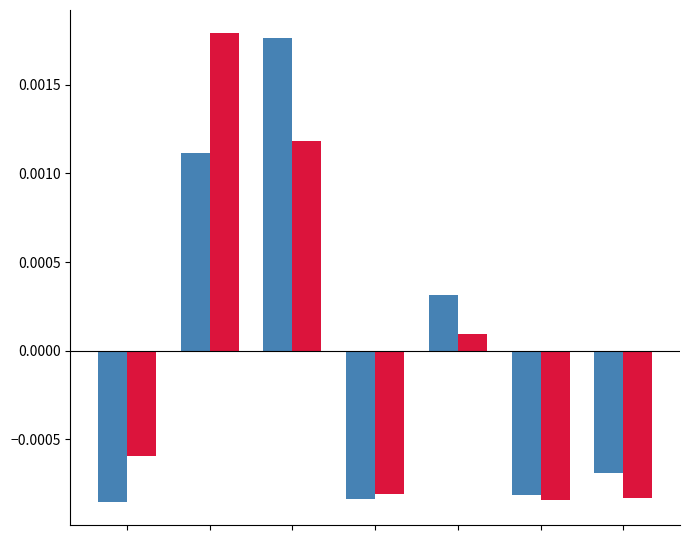

How many distinct data groups are displayed?

2